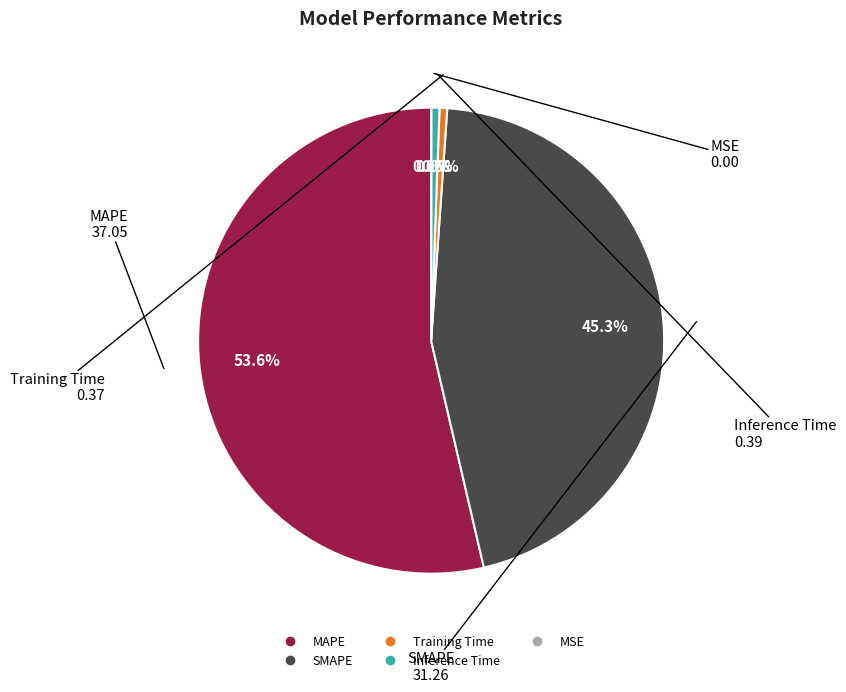

Between Inference Time and SMAPE, which is larger?

SMAPE